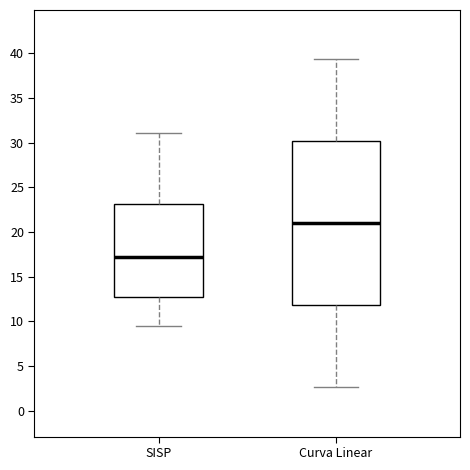

Reading left to right, read every box against the y-axis: the position of its median line, the range the box covers, and the ends of its whiskers. The values are not printed on the chart, so give them approximately, as read against the axis.

SISP: median 17.0, box 13.0 to 23.0, whiskers 9.5 to 31.0
Curva Linear: median 21.0, box 12.0 to 30.0, whiskers 2.5 to 39.5